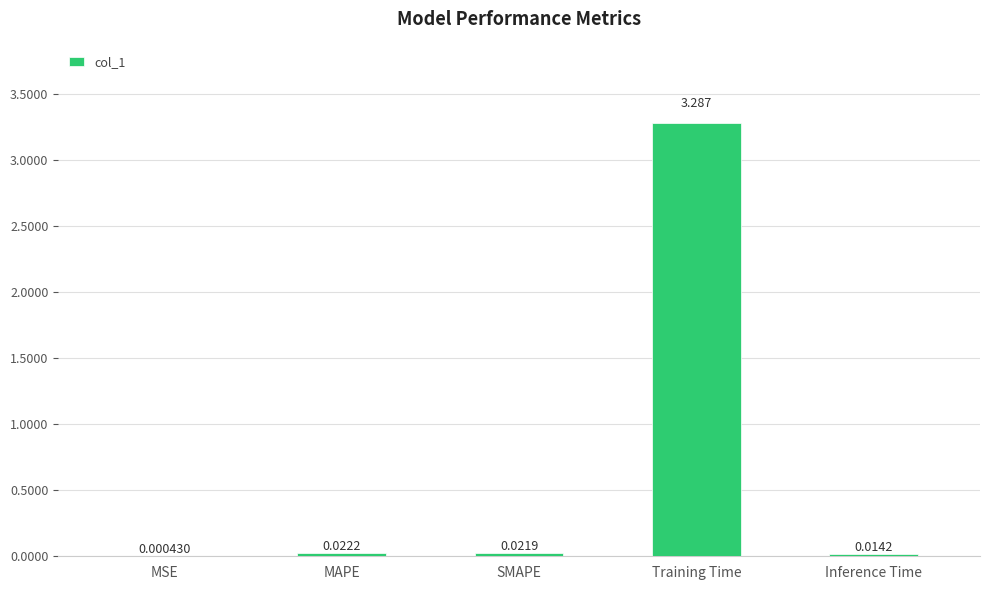

Between Training Time and Inference Time, which is larger?

Training Time